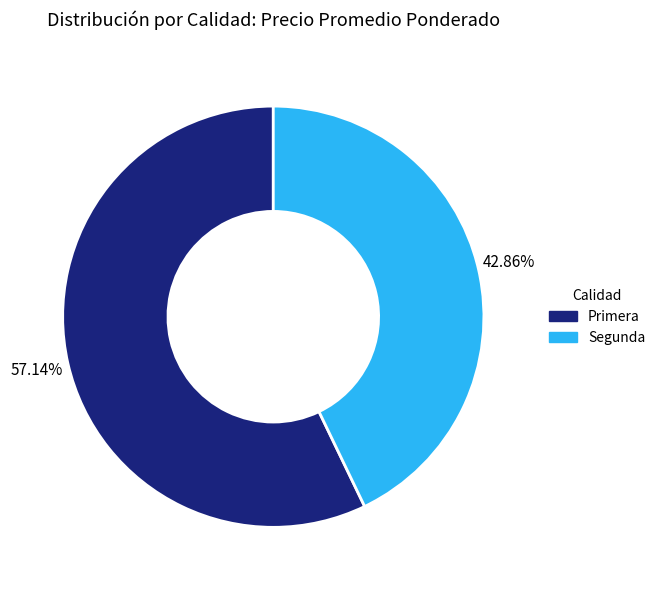

Count the number of slices in the pie.

2